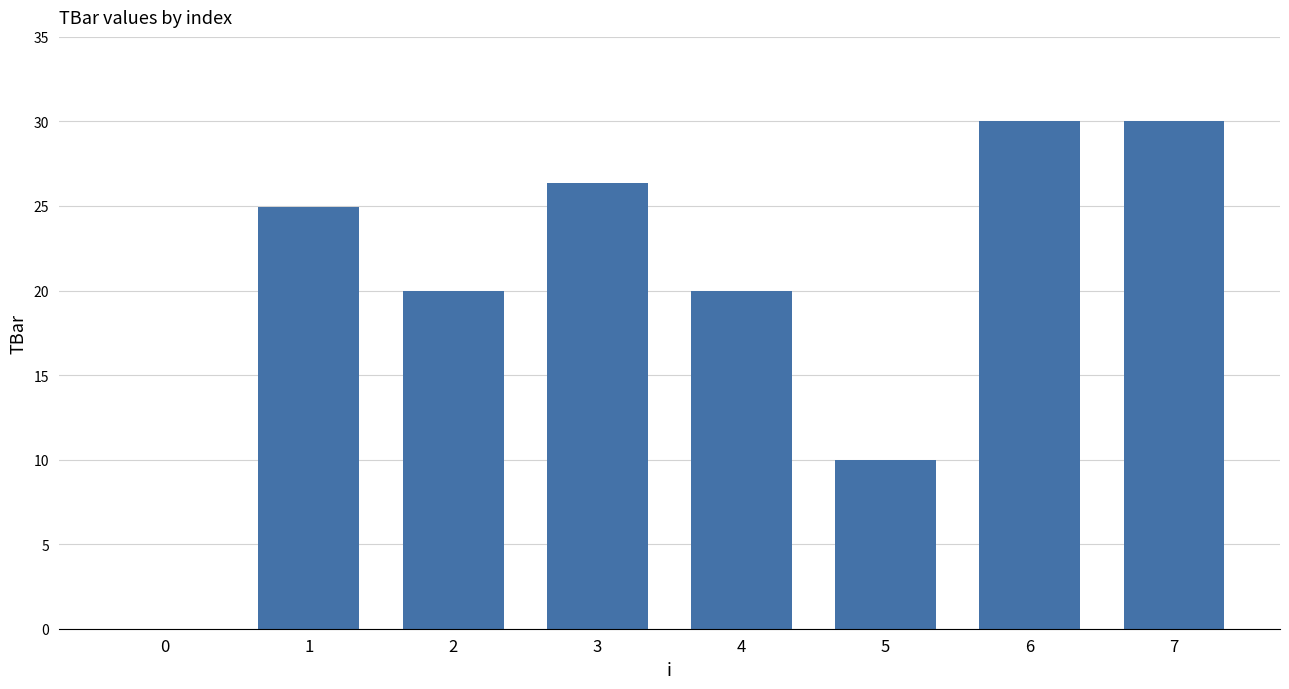

The value at 5 is 10.0. True or false?

True